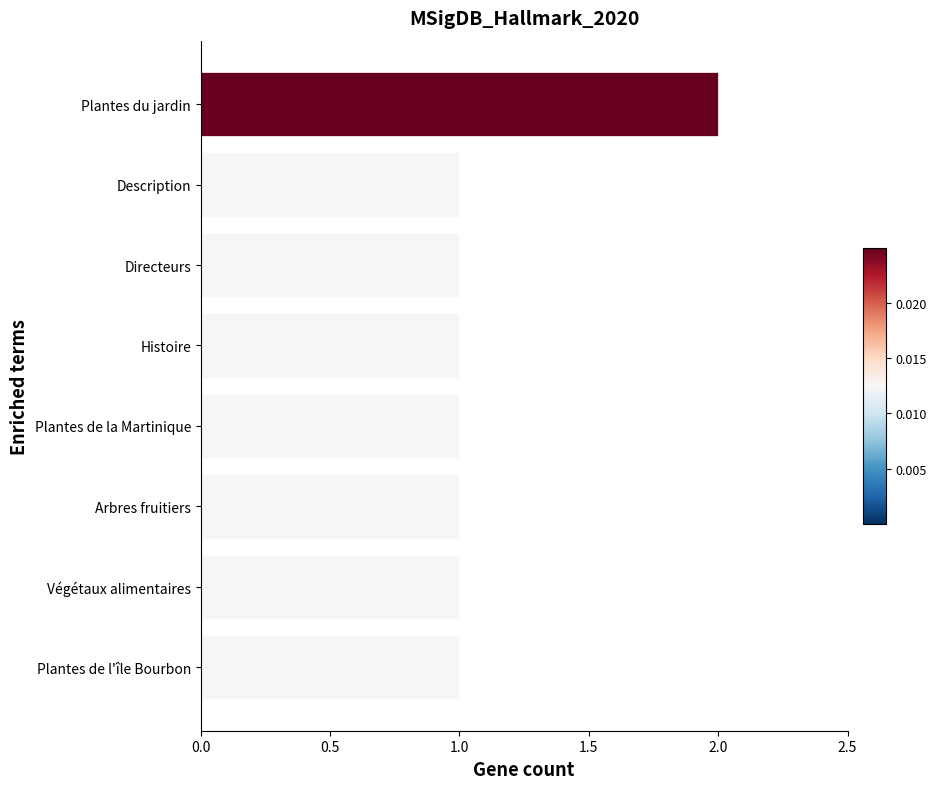

What is the ratio of the value at Histoire to the value at Plantes de la Martinique?

1.0